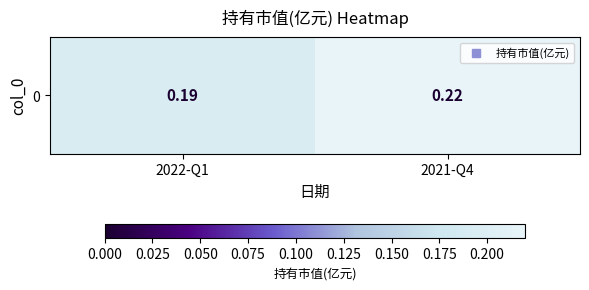

What value does the data have at 2022-Q1?

0.2